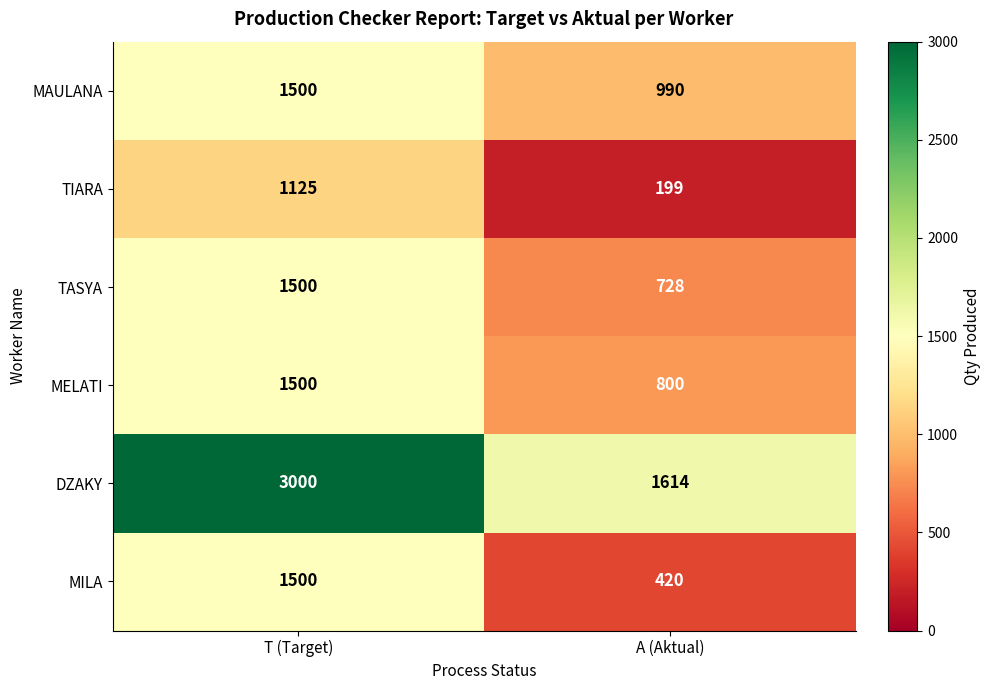

How many distinct data groups are displayed?

6